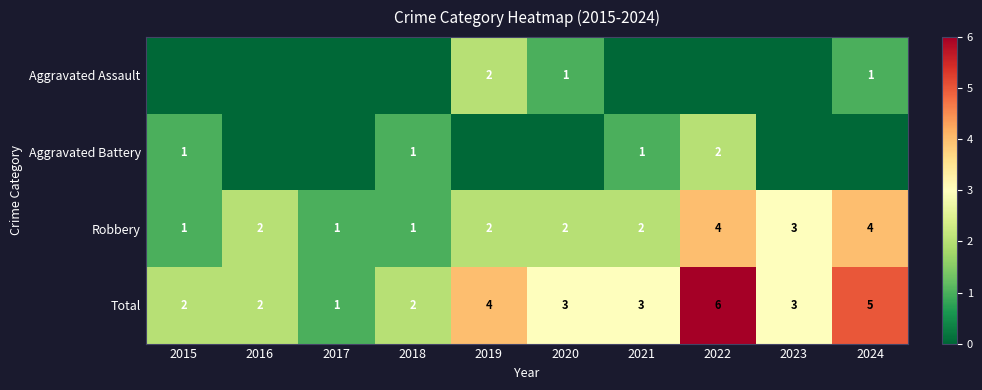

What is the sum of all Robbery values?

22